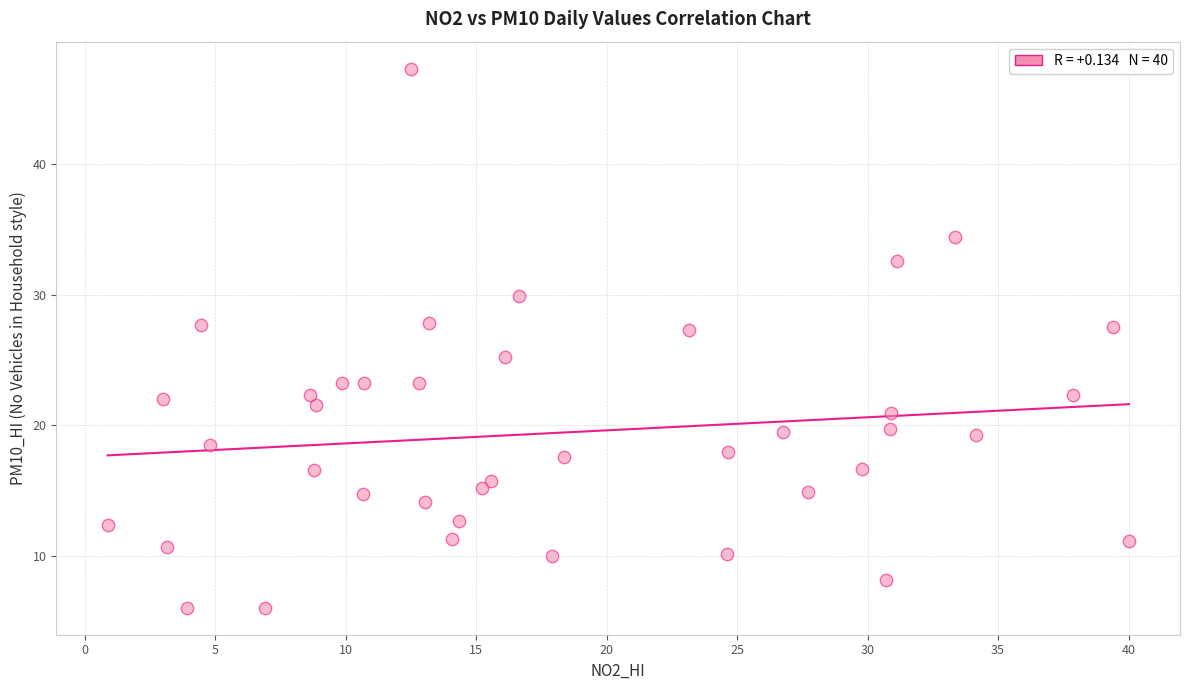

What Y value in the scatter plot is closest to 26?

25.3